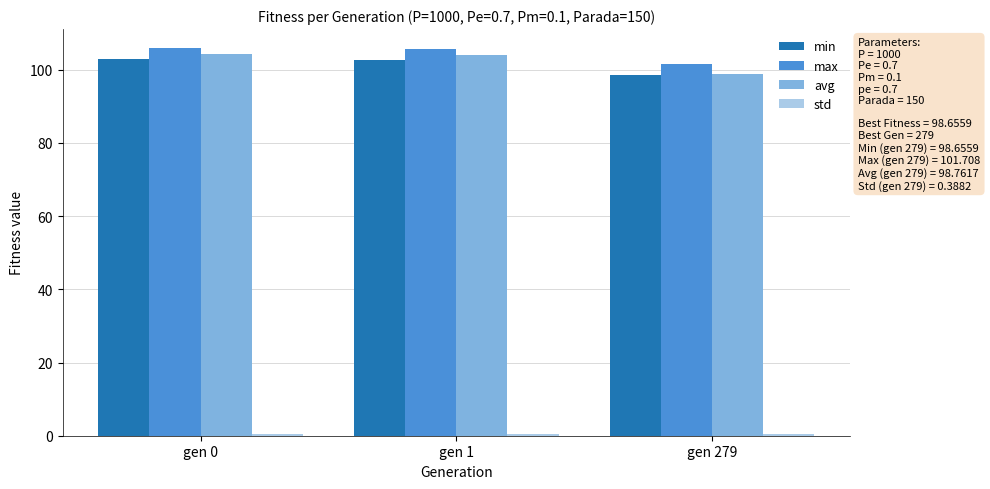

What is the difference between the maximum and minimum values in the max series?

4.1